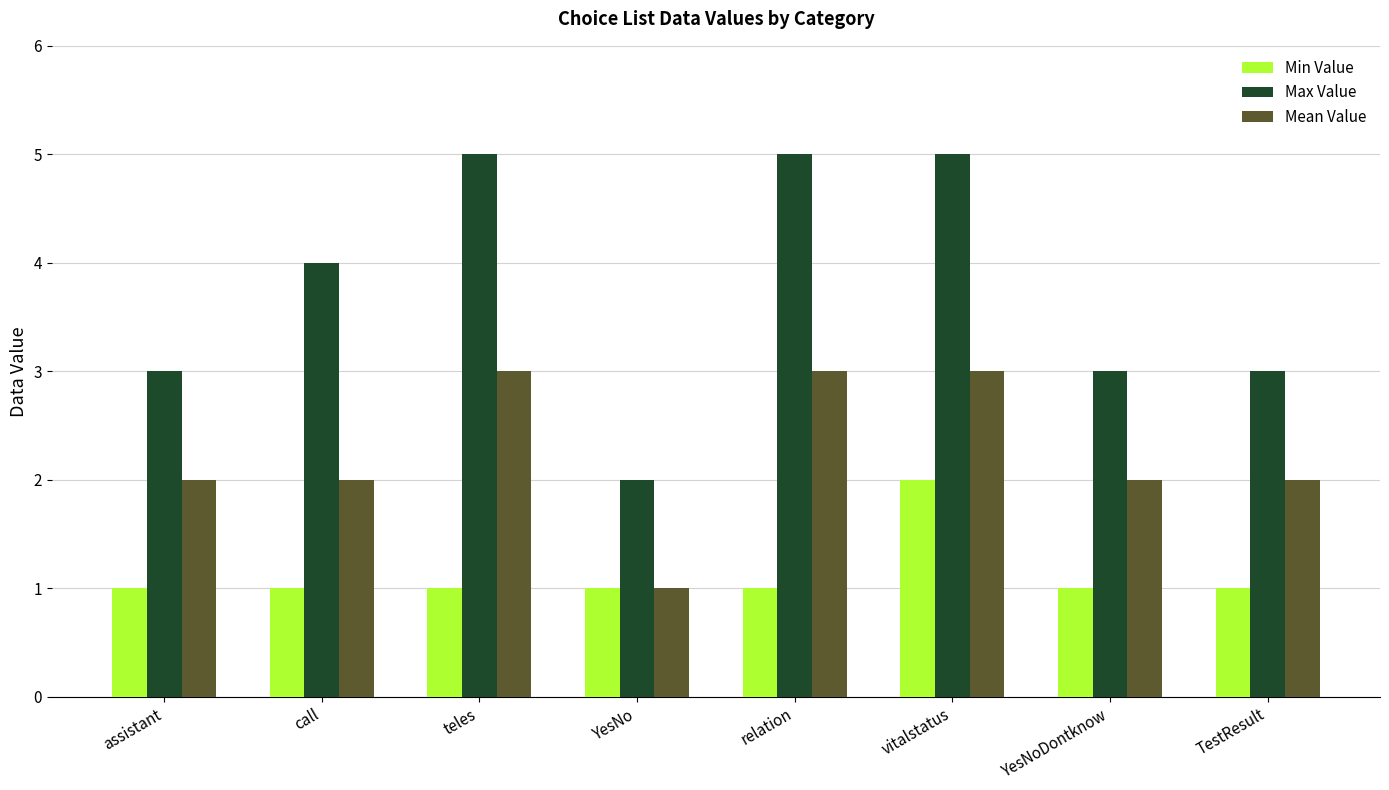

What is the average value of the Max Value series?

4